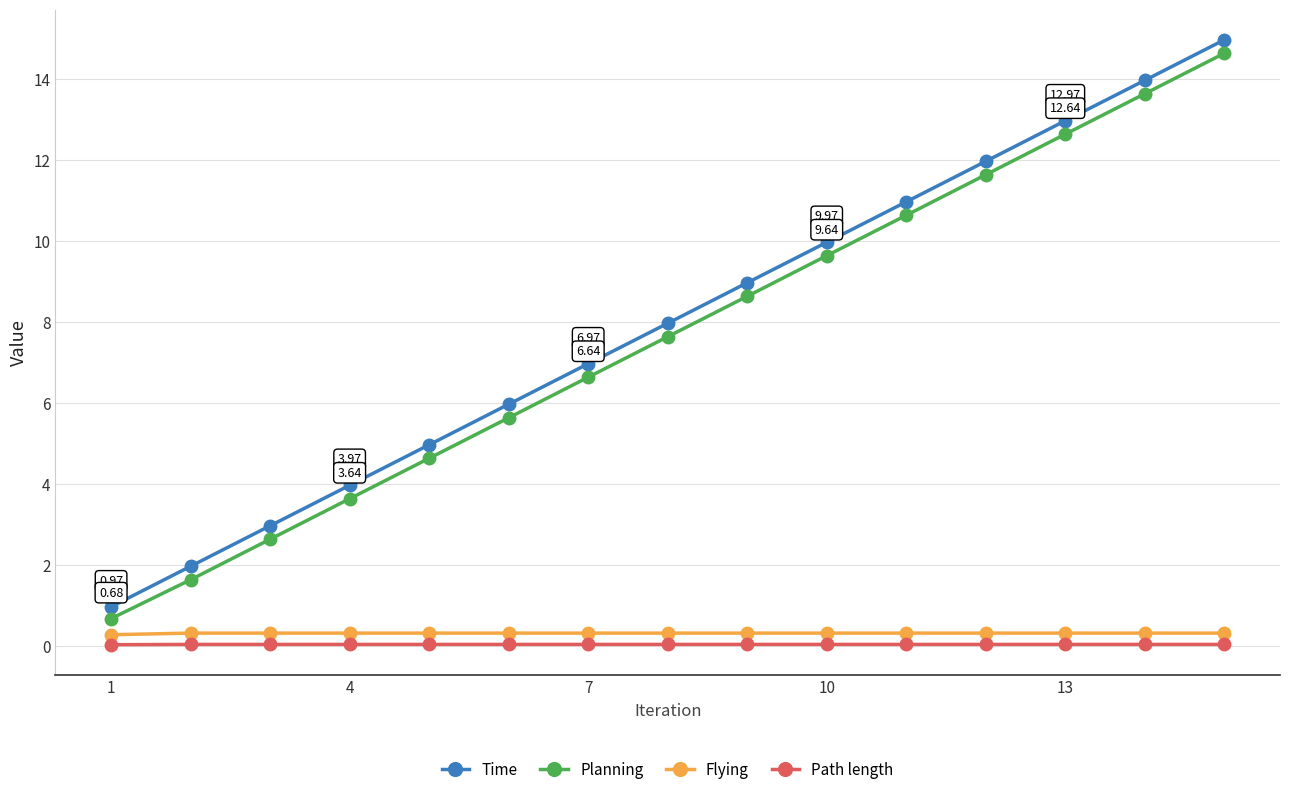

Which series has the widest spread of values?

Time